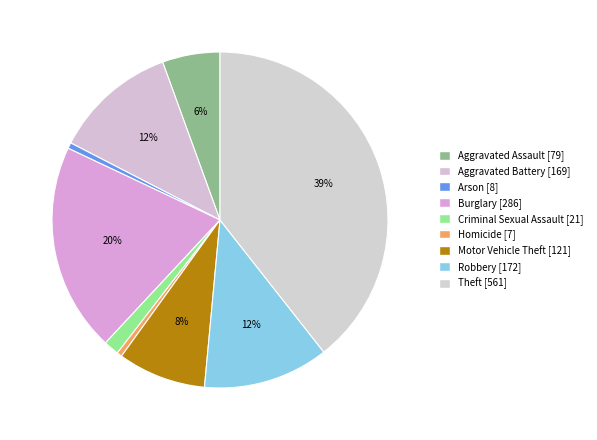

True or false: Motor Vehicle Theft accounts for 8% of the total.

True